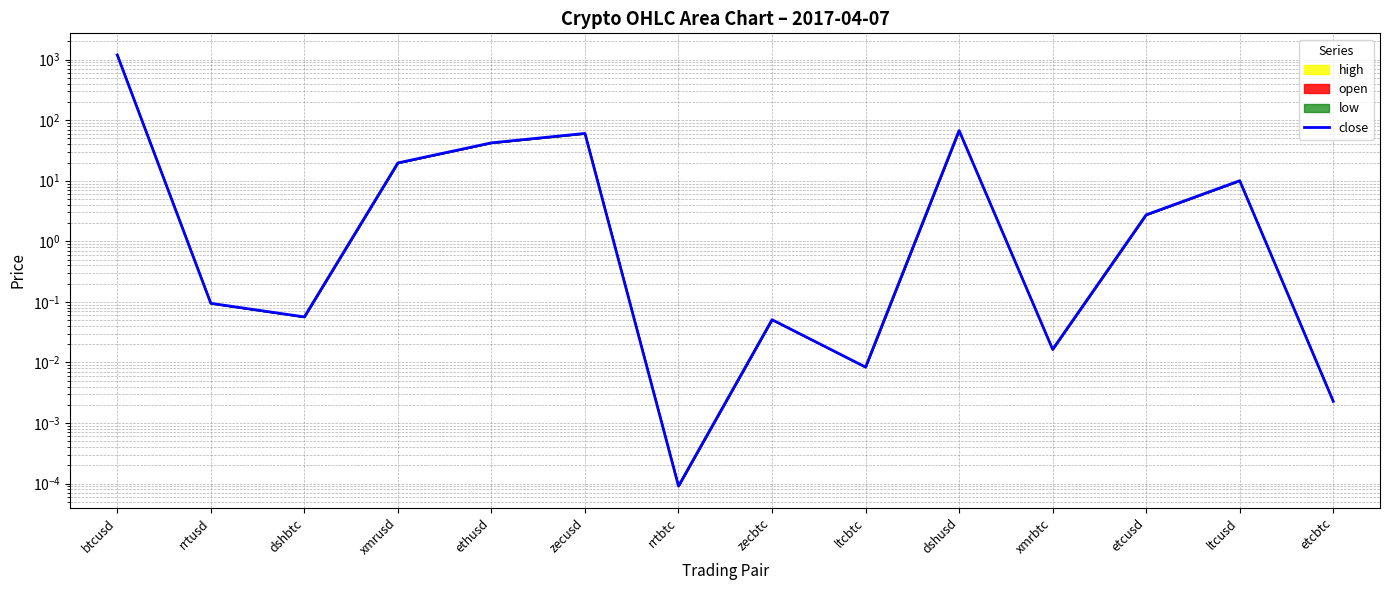

List the labels in order of value, smallest first.

rrtbtc, etcbtc, ltcbtc, xmrbtc, zecbtc, dshbtc, rrtusd, etcusd, ltcusd, xmrusd, ethusd, zecusd, dshusd, btcusd